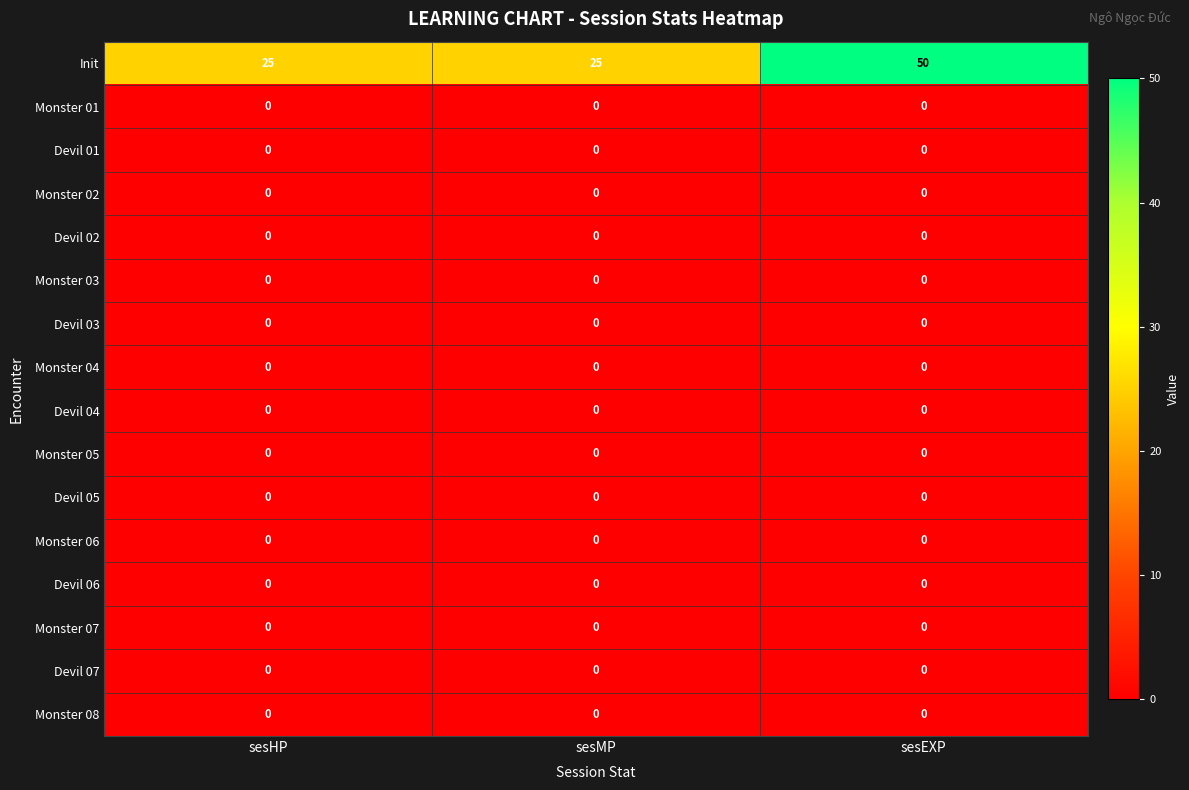

At which category is the sum across all series the highest?

sesEXP